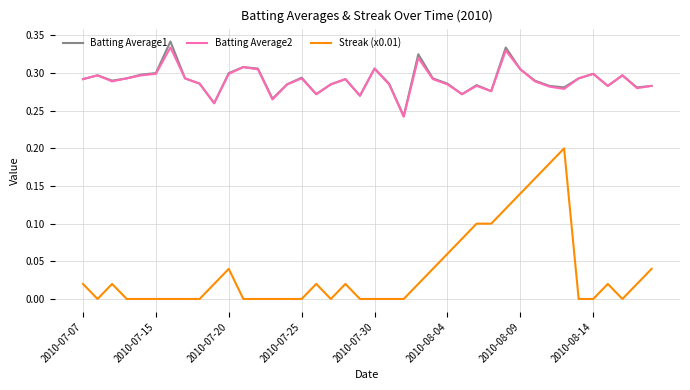

True or false: Streak (x0.01) and Batting Average1 cross at least once.

False